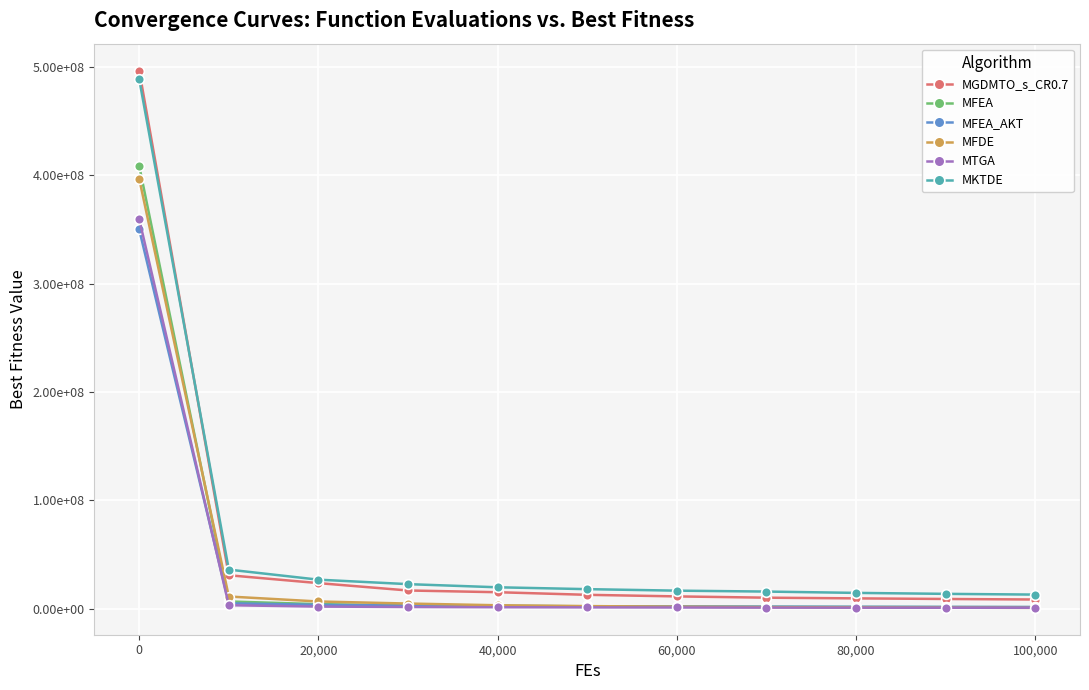

Is this an area chart (filled region under the line)?

No